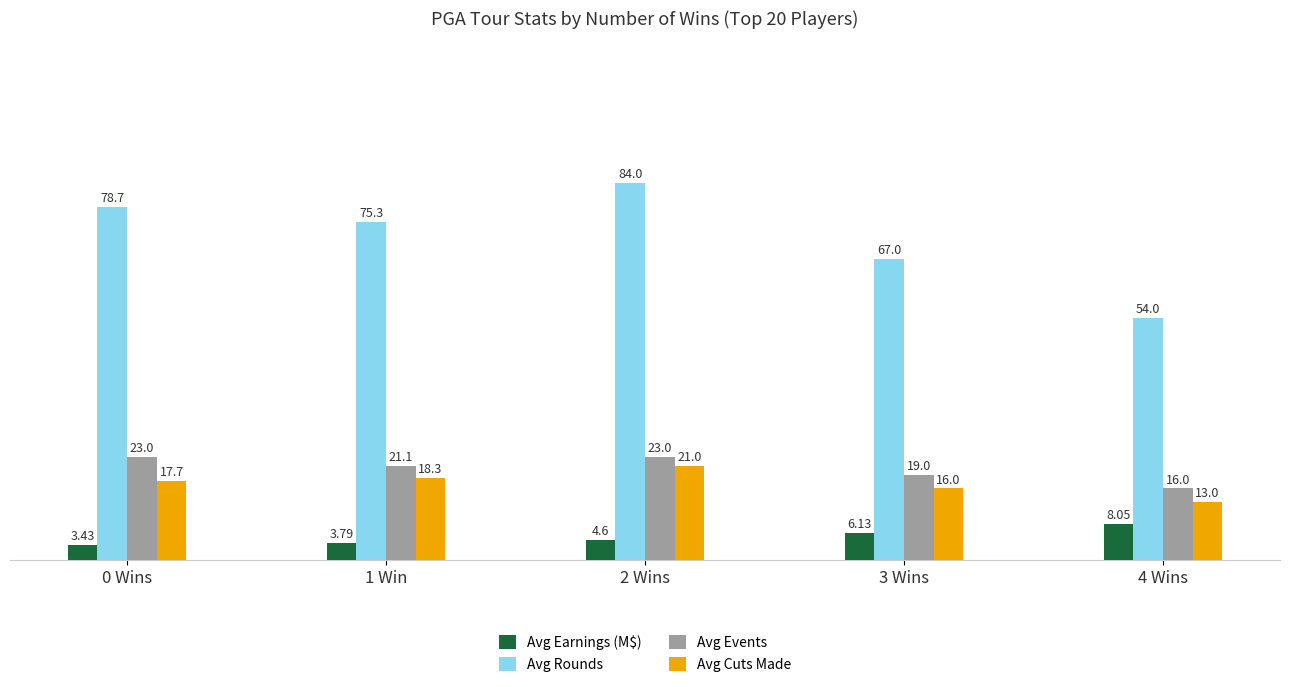

List the labels in order of Avg Rounds value, largest first.

2 Wins, 0 Wins, 1 Win, 3 Wins, 4 Wins